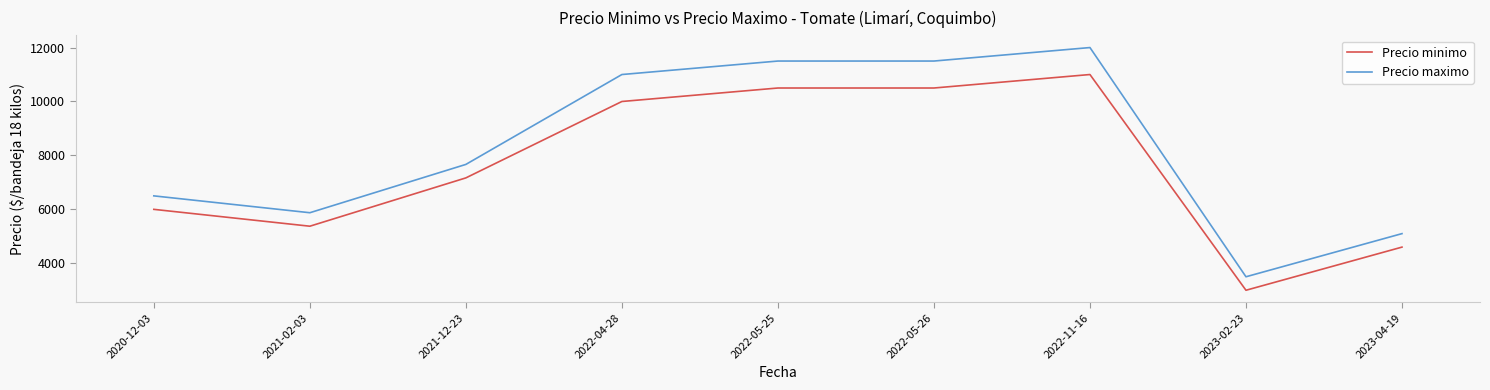

What is the minimum value for Precio maximo?

3500.0